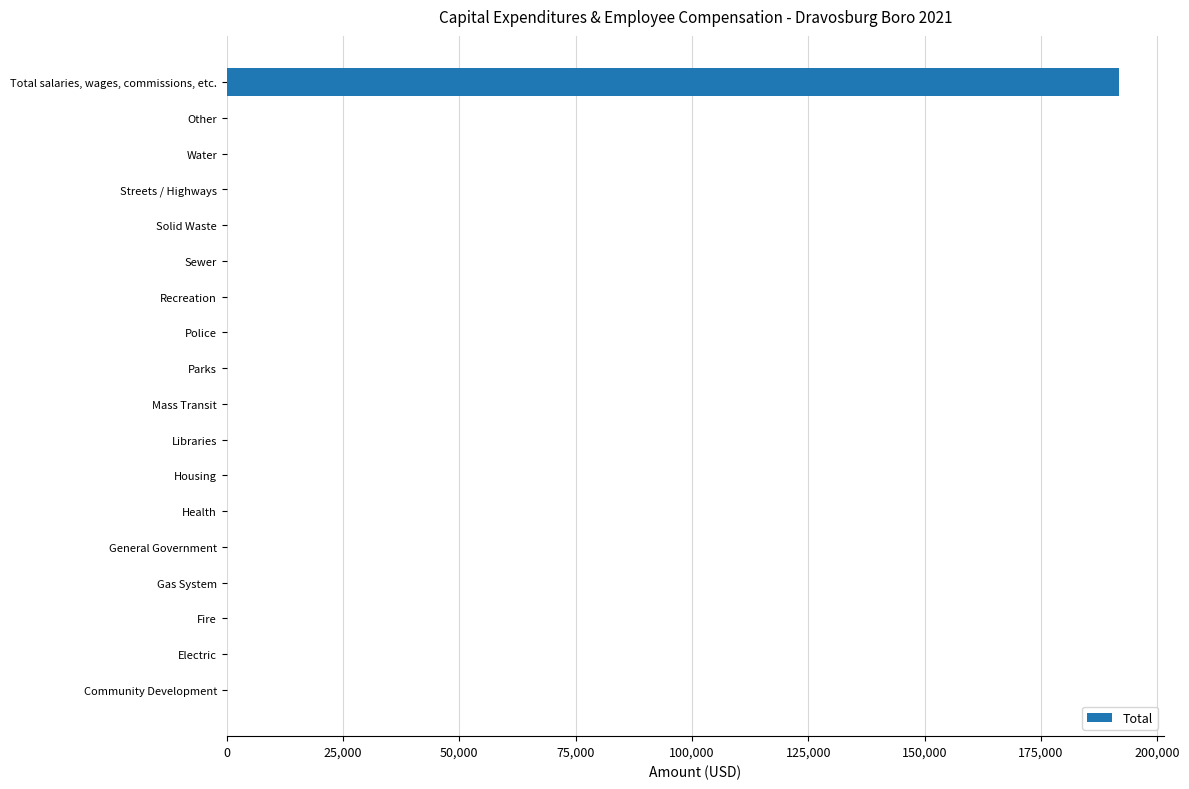

How many values exceed 0?

1